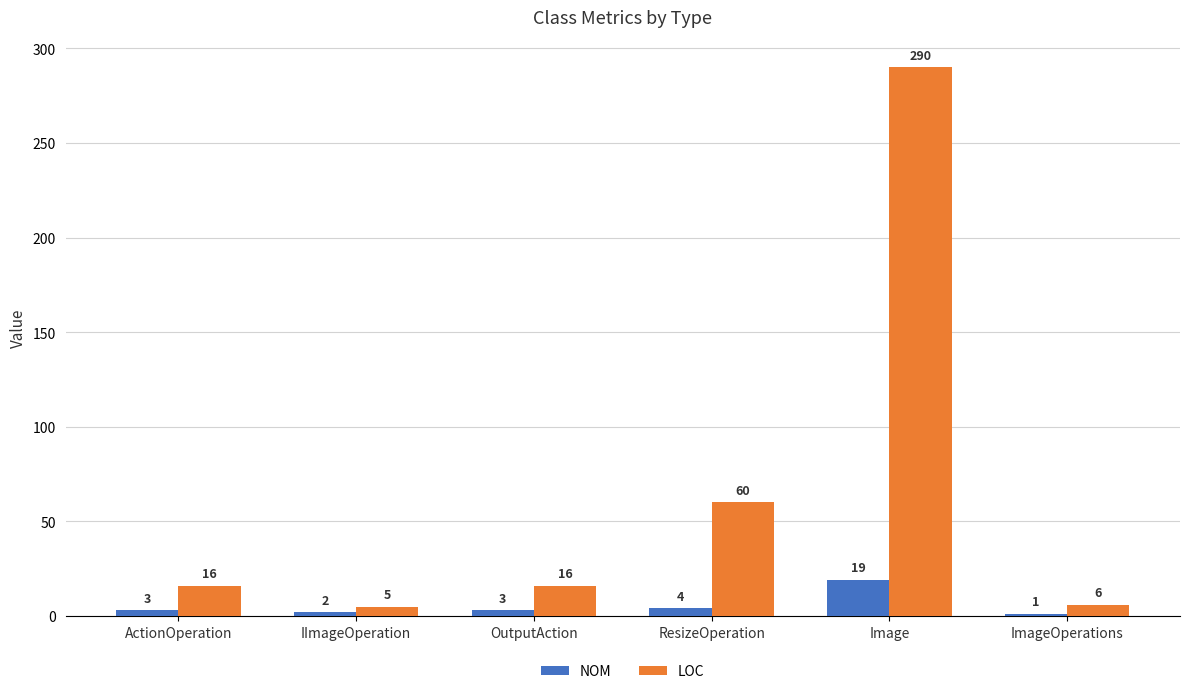

What is the smallest value displayed?

1